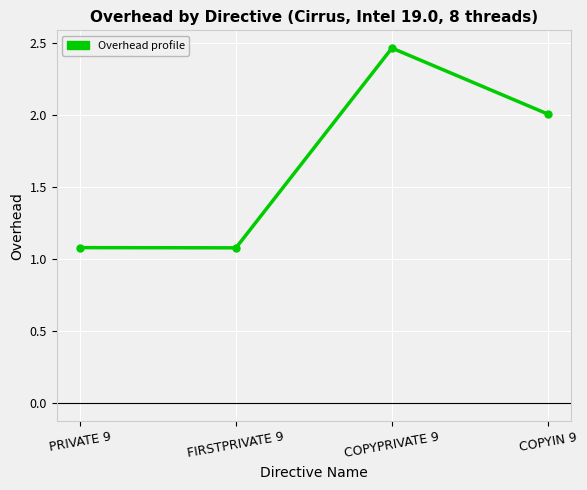

What is the label of the 4th point from the left?

COPYIN 9